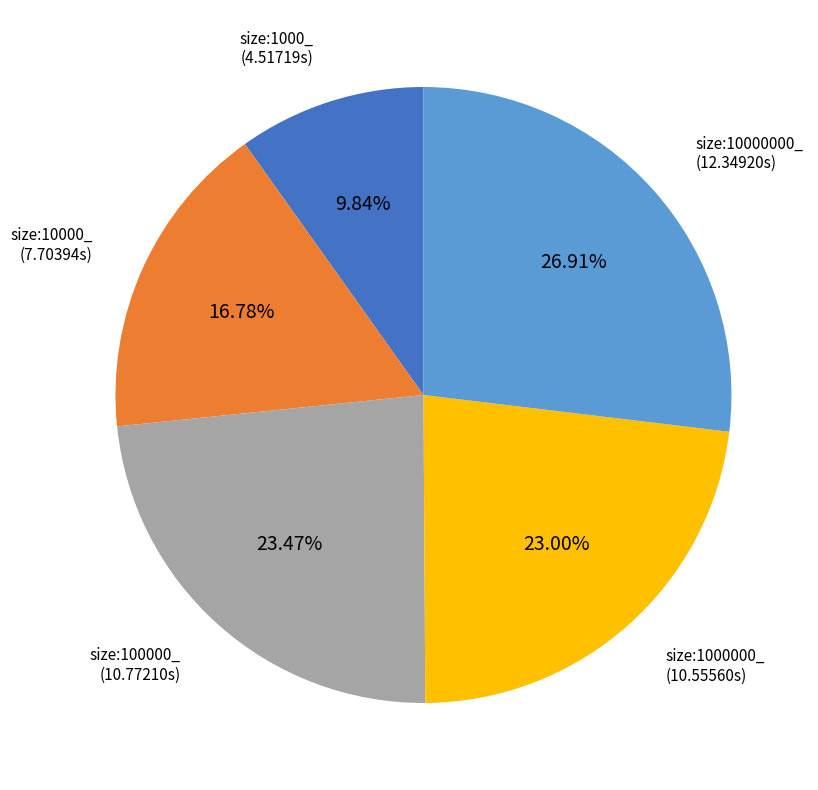

Is there a majority slice in this chart?

No